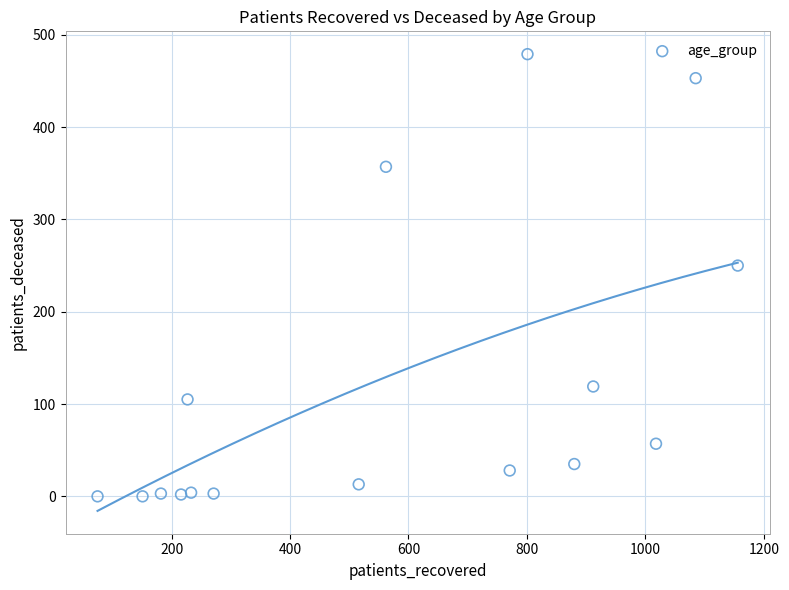

What Y value in the scatter plot is closest to 239?

250